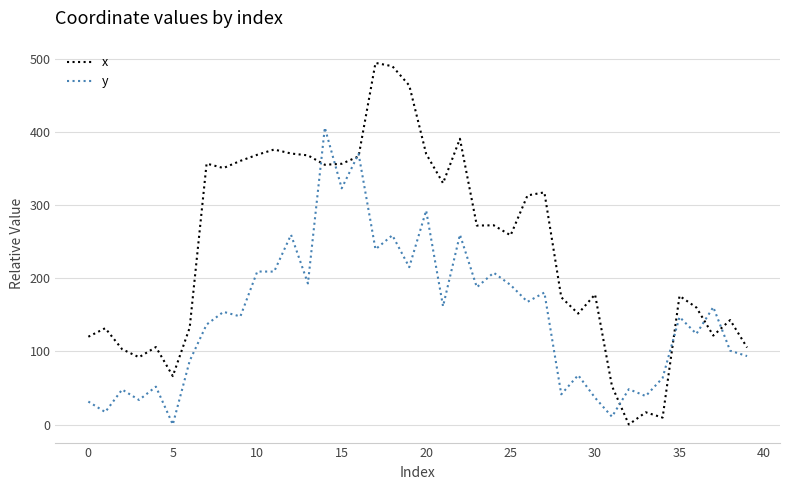

What is the greatest value displayed?

494.7